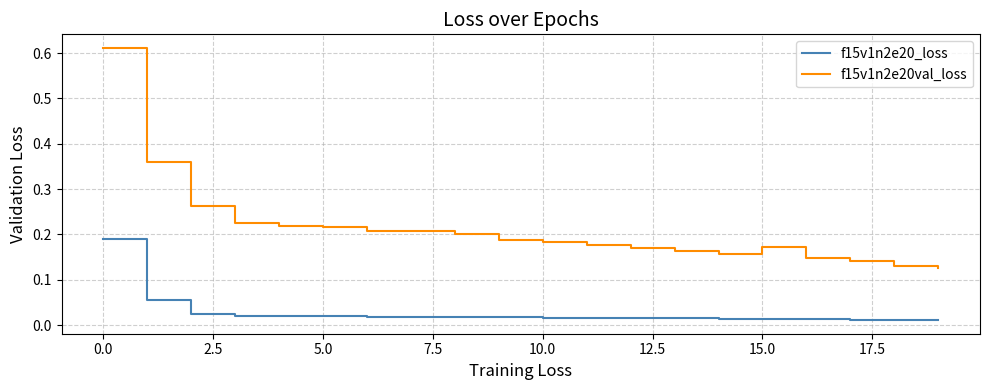

Rank the series by their average value, from highest to lowest.

f15v1n2e20val_loss, f15v1n2e20_loss